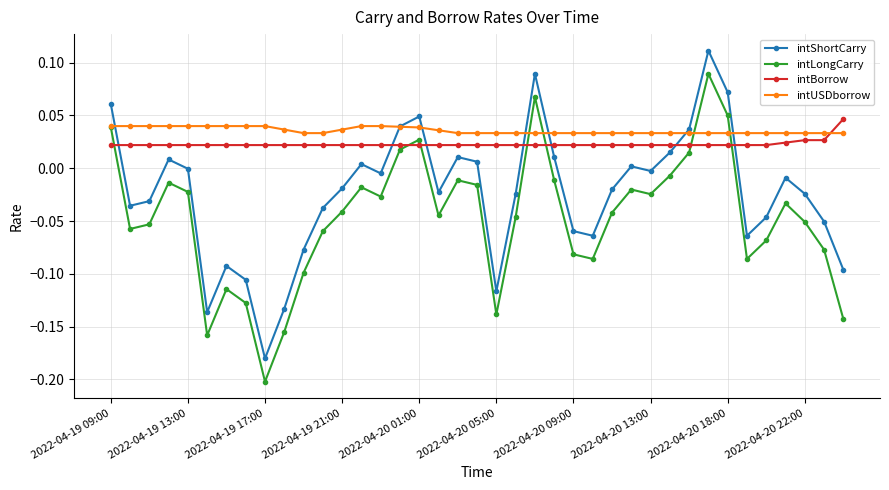

List the series in order of their overall mean, highest first.

intUSDborrow, intBorrow, intShortCarry, intLongCarry